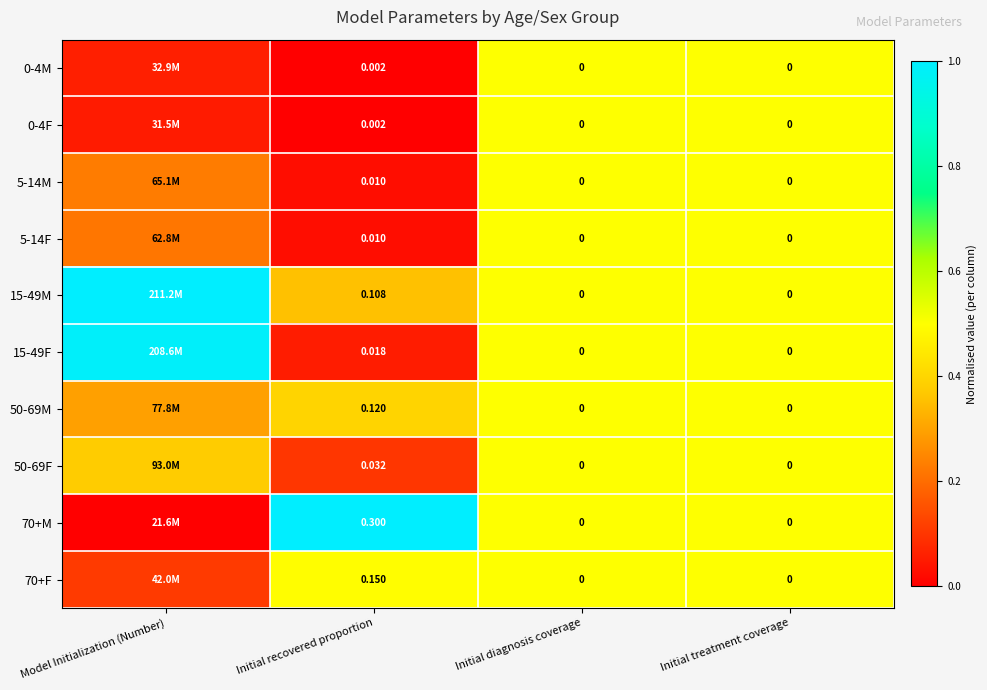

The value of 15-49F at Initial recovered proportion is 0.1. True or false?

True